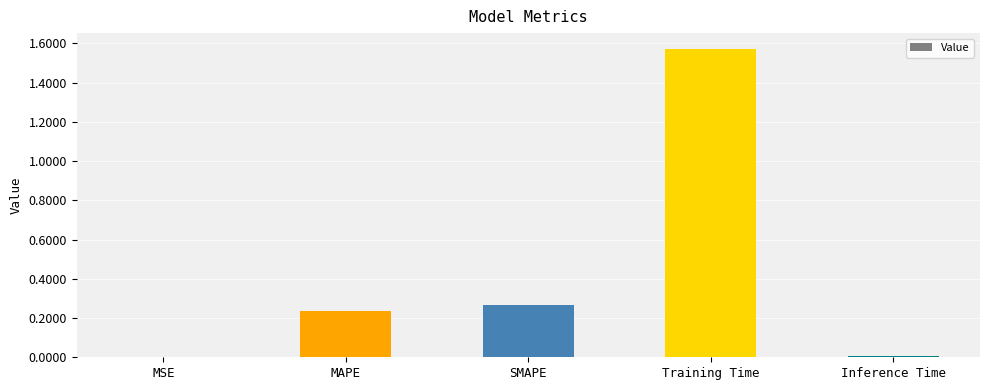

Does the chart contain stacked bars?

No